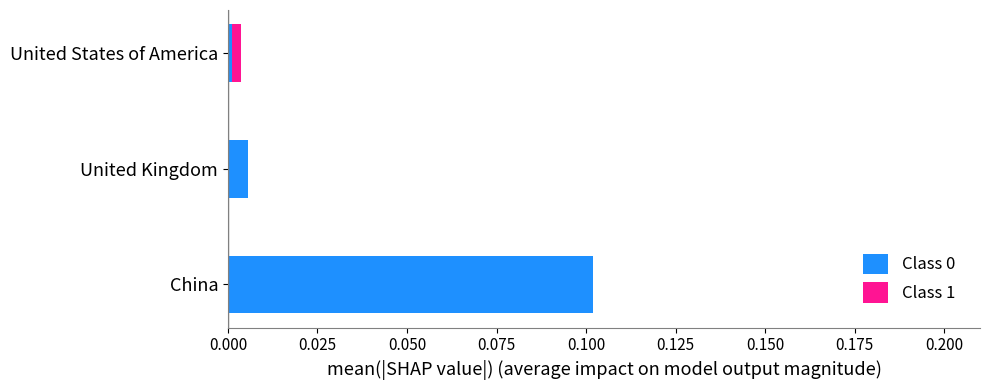

At which category is the sum across all series the highest?

China